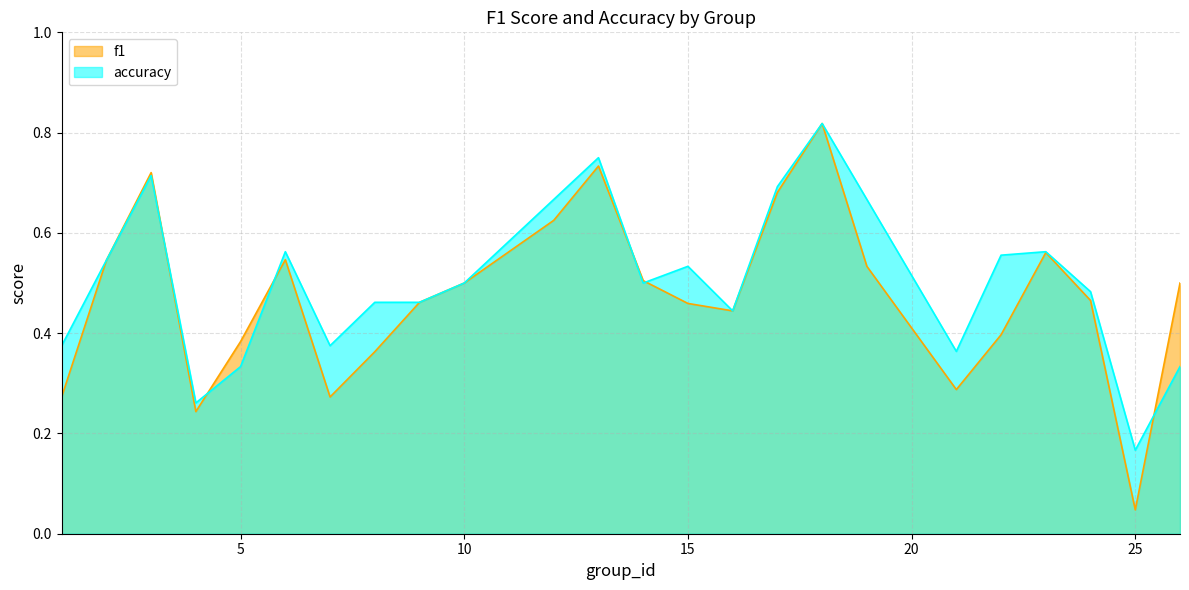

What is the value of the accuracy point at the 8th from the left?

0.5